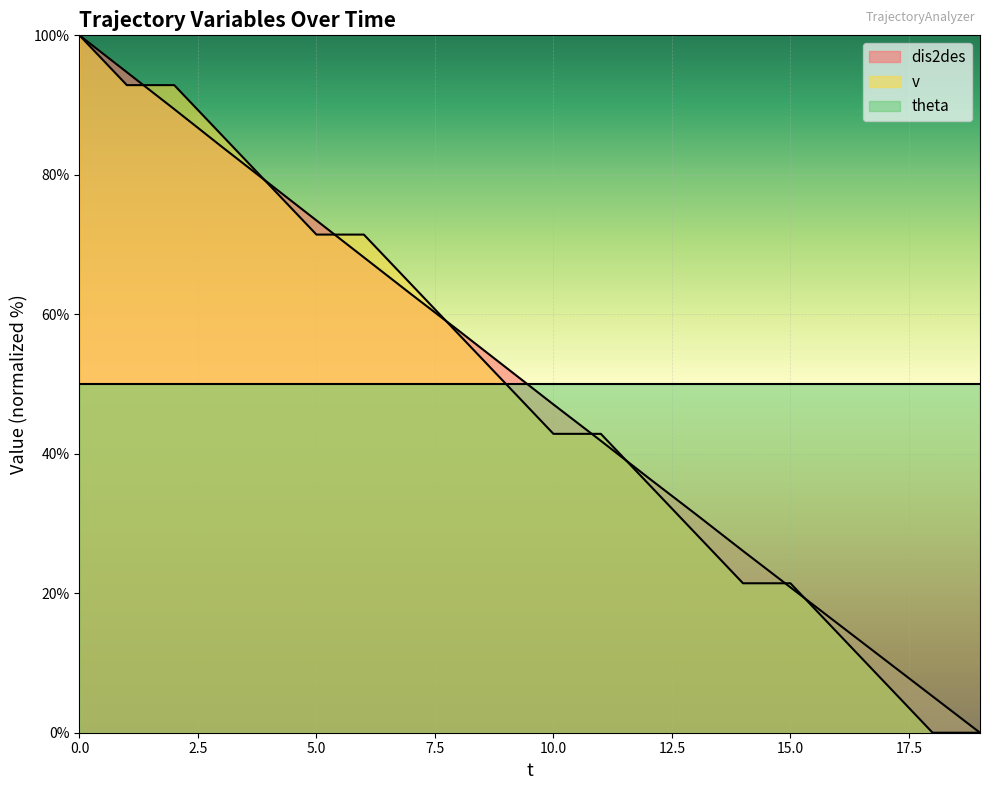

Which label corresponds to the smallest value in the chart?

19